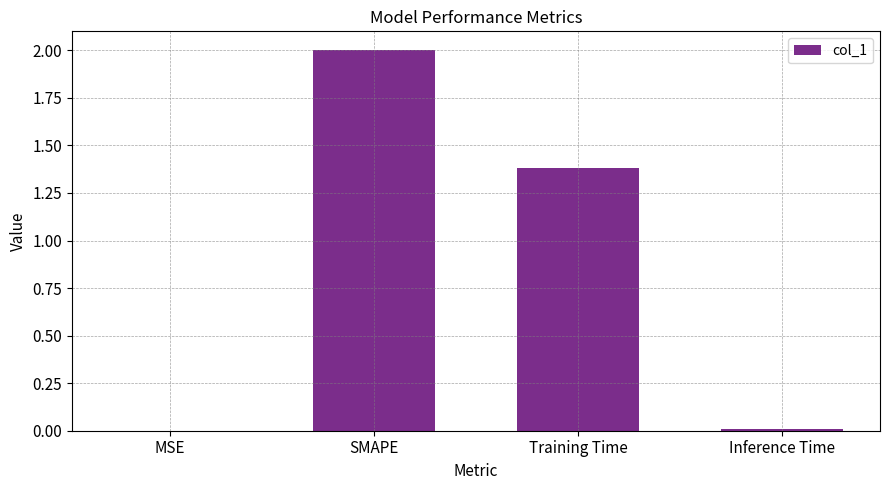

Where does the data first go above 1?

SMAPE